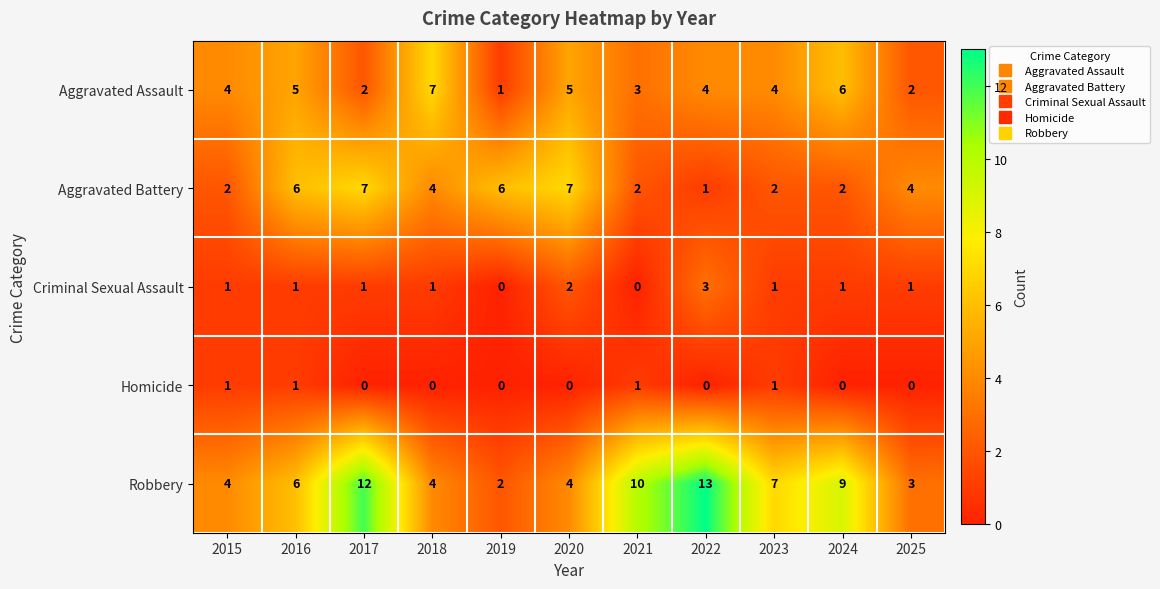

What is the difference between the highest and lowest values at 2017?

12